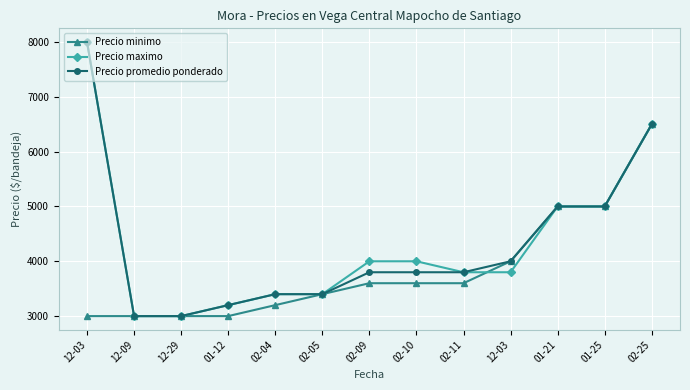

What are all the series names shown in the legend?

Precio minimo, Precio maximo, Precio promedio ponderado